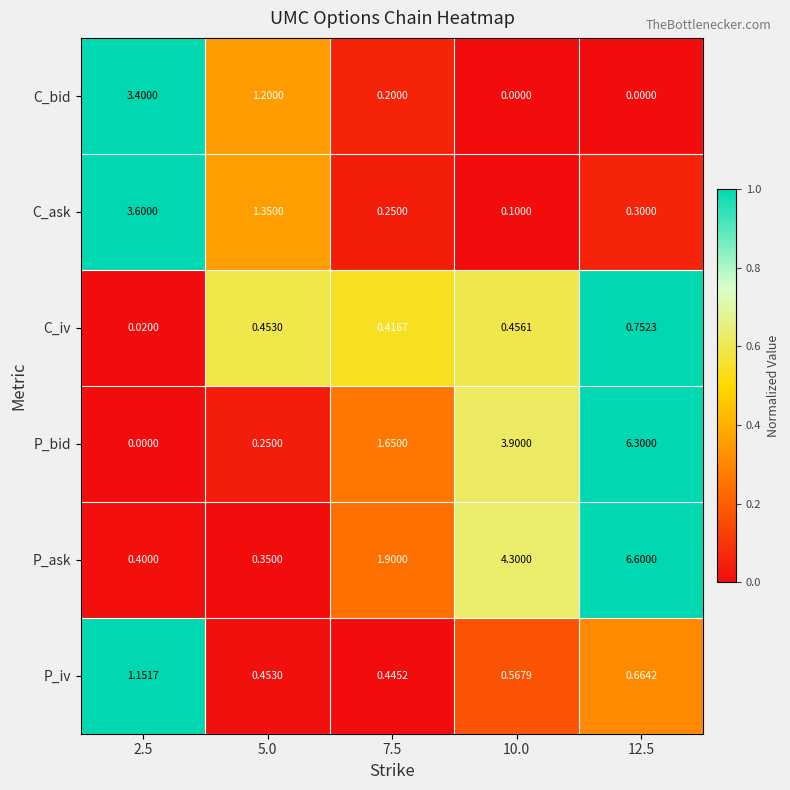

At which category is the sum across all series the highest?

12.5